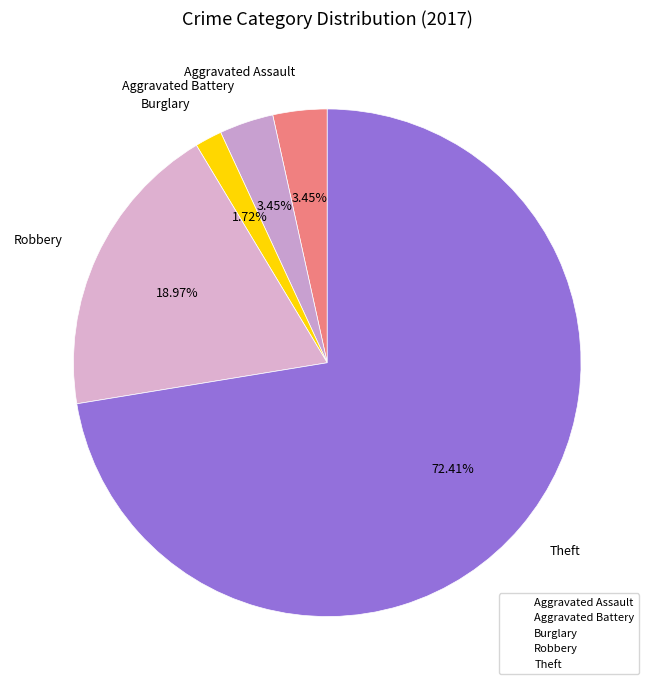

How many segments does this pie chart have?

5